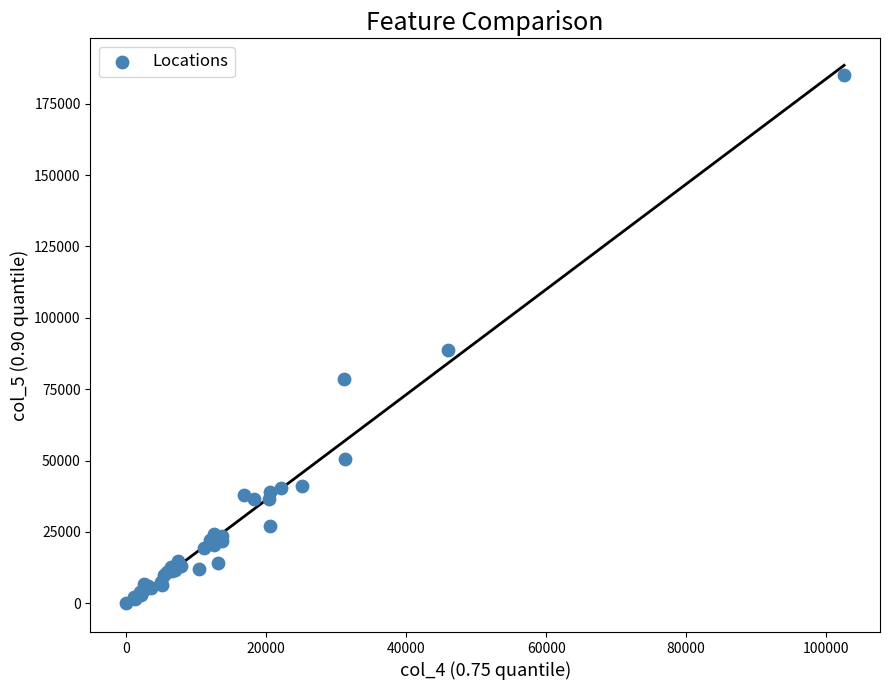

What Y value in the scatter plot is closest to 92547?

88790.4